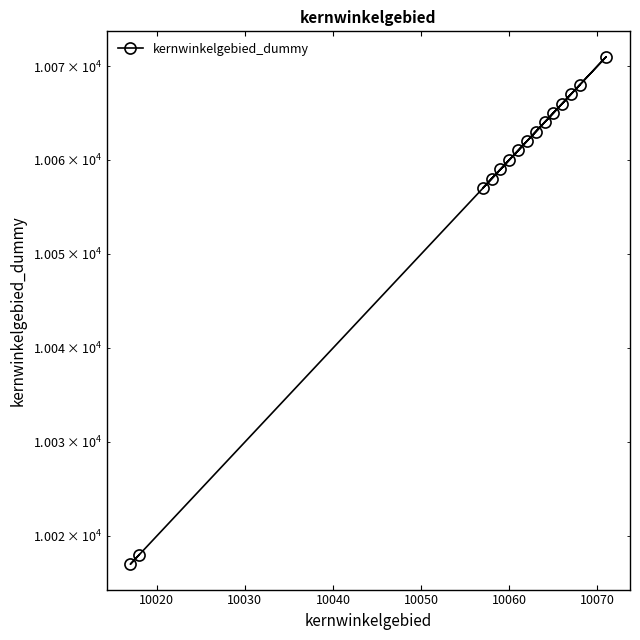

What is the difference between the second highest and minimum values?

51